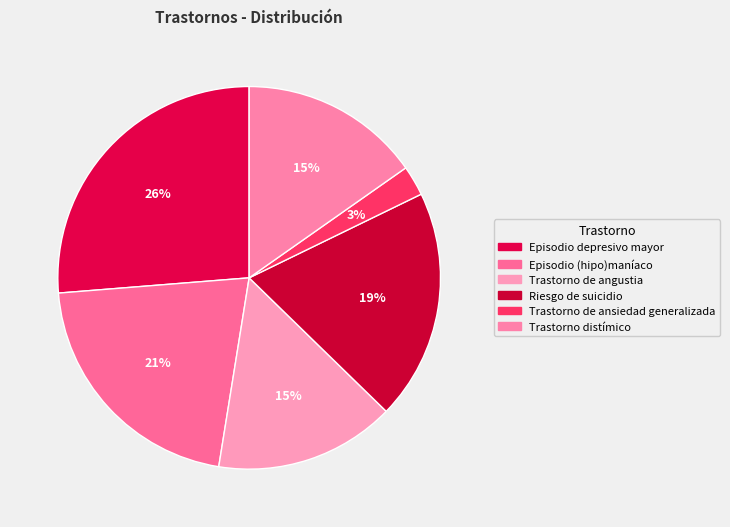

What is the ratio of the value at Episodio (hipo)maníaco to the value at Trastorno de angustia?

1.4